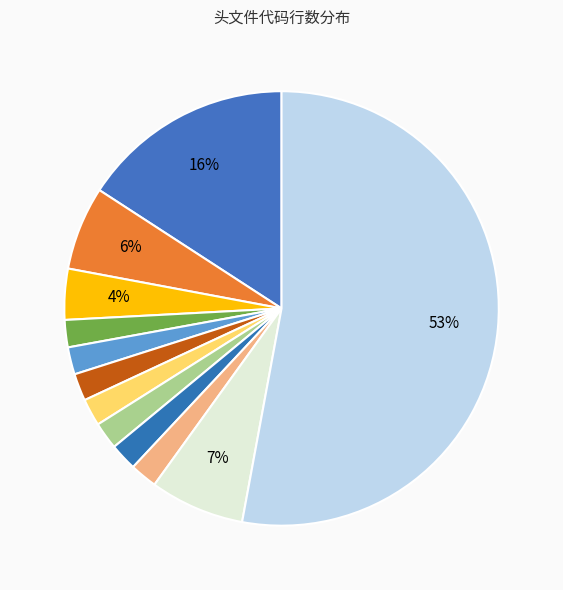

Which slice is the smallest?

车.h